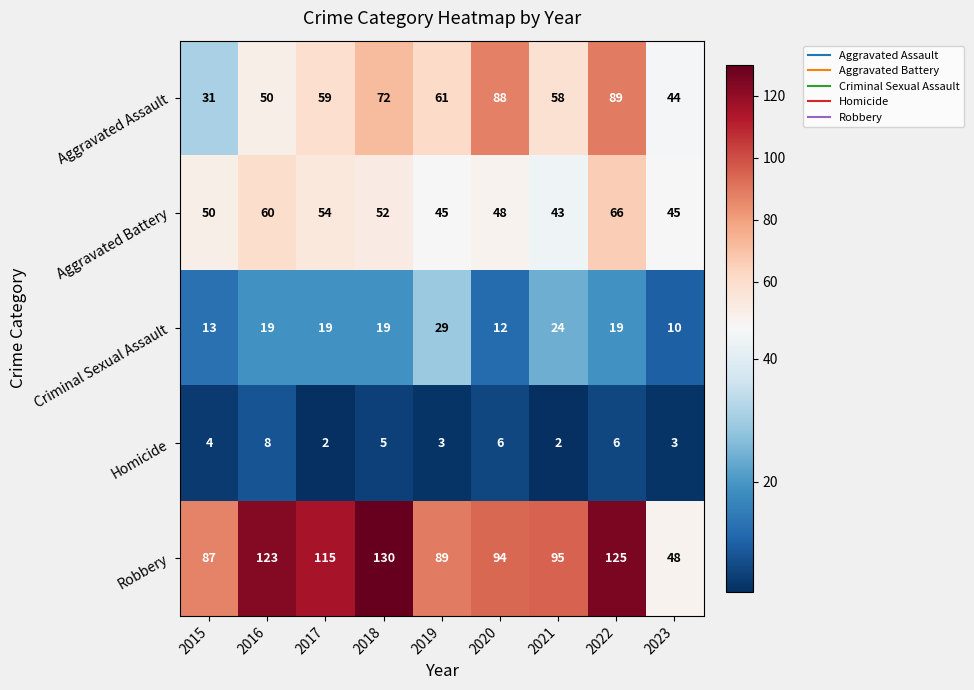

What is the total value across all series at 2015?

185